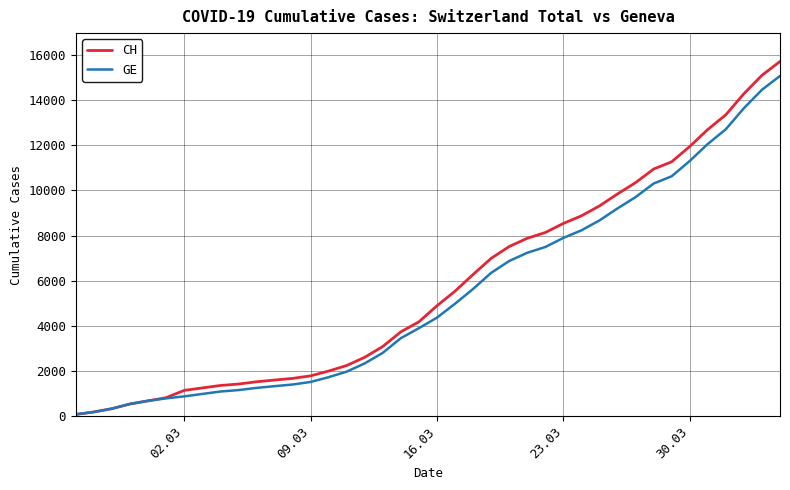

List the series in order of their overall mean, lowest first.

GE, CH